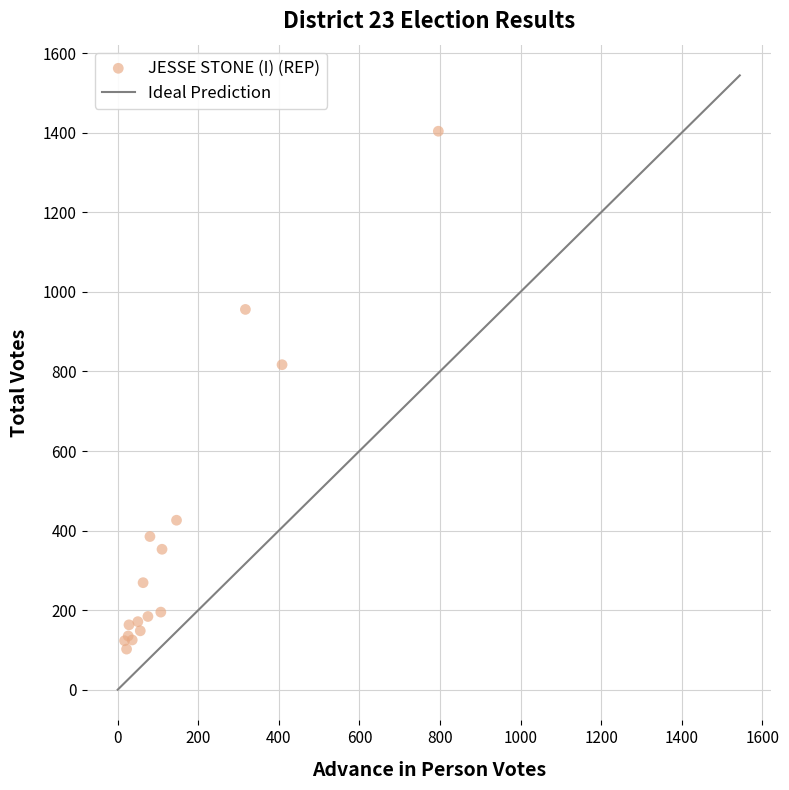

What Y value in the scatter plot is closest to 753?

817